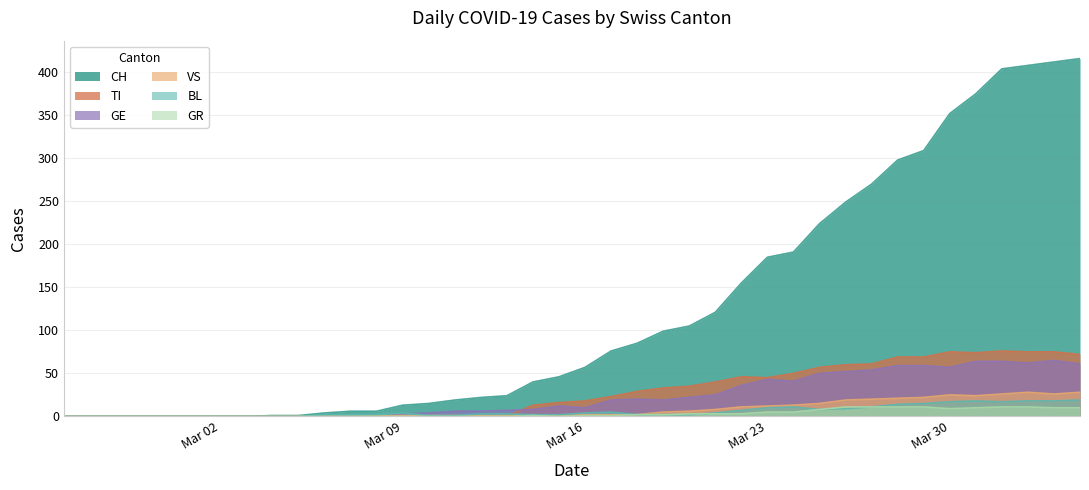

How many series are shown in this chart?

6